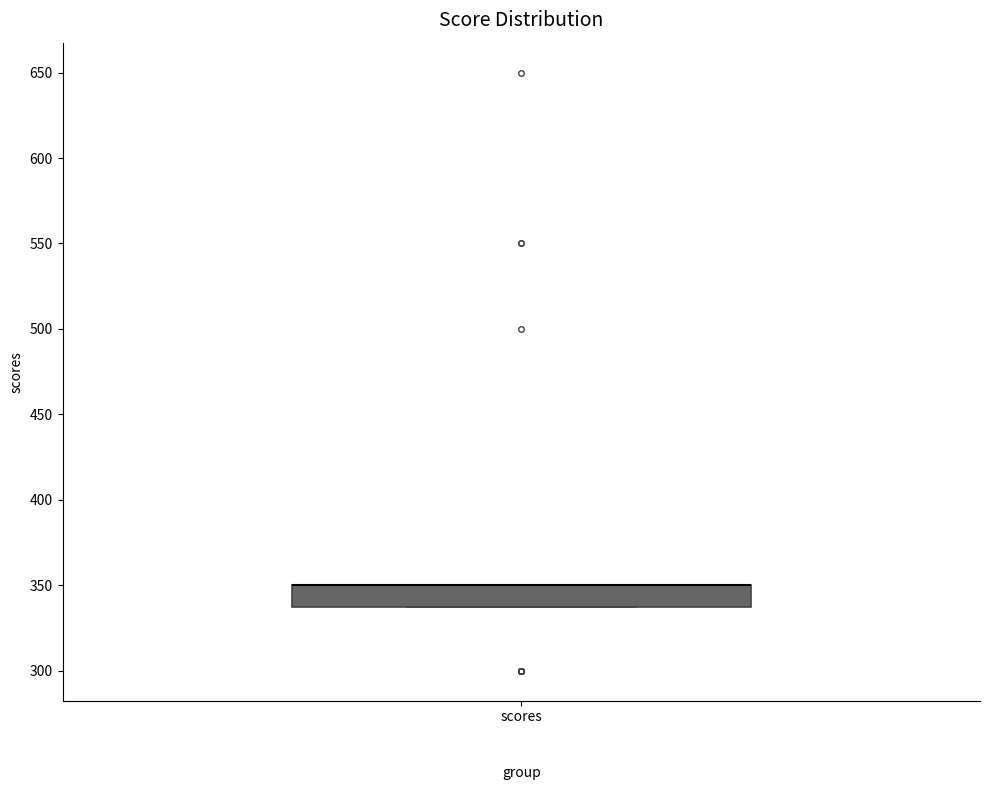

Transcribe this box plot: give where the median line is, the range the box spans, and where the two whiskers end, as read against the y-axis. The values are not printed on the chart, so give them approximately, as read against the axis.

median 350 (drawn on the box's upper edge), box 340 to 350, whiskers 340 to 350